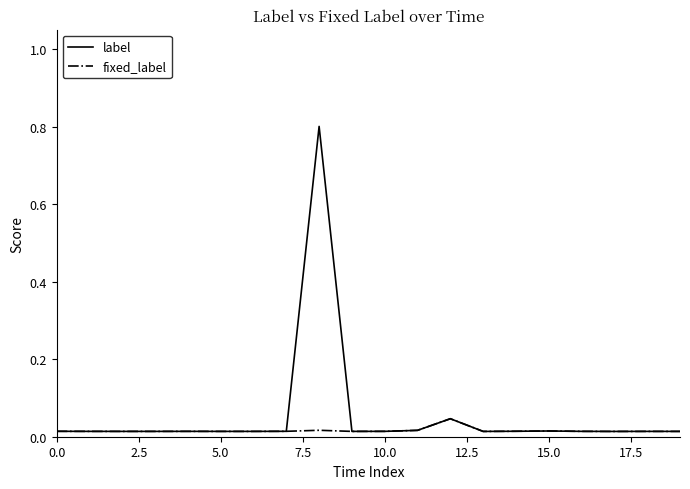

Which series has the widest spread of values?

label